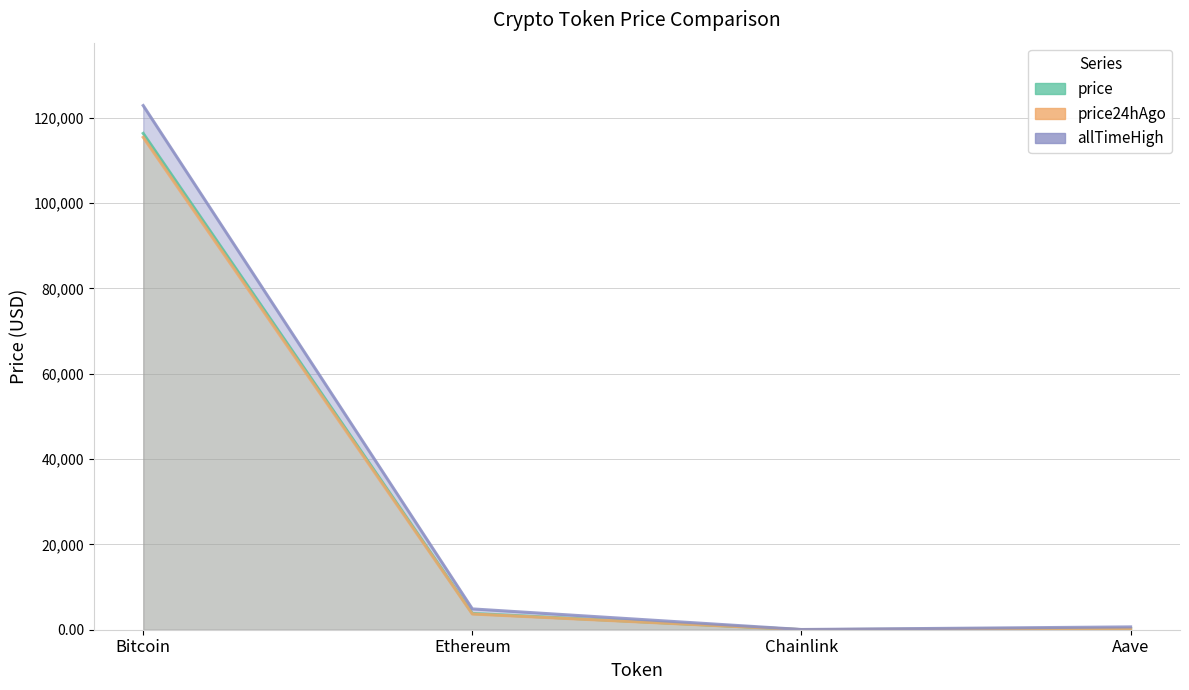

At how many categories does at least one series exceed 1651?

2